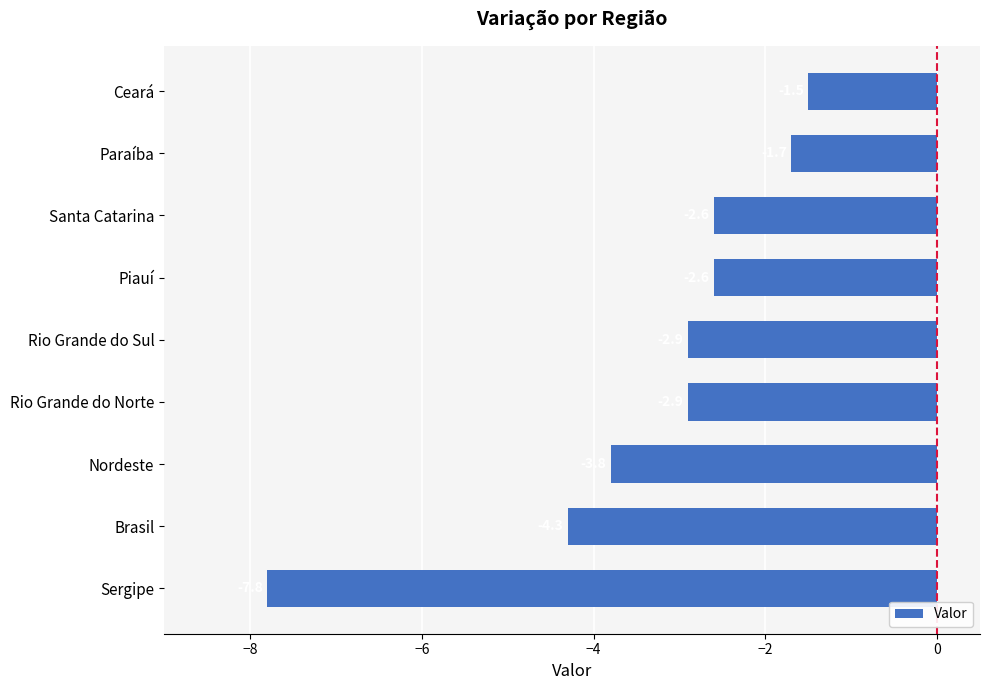

What is the difference between the values at Ceará and Brasil?

2.8